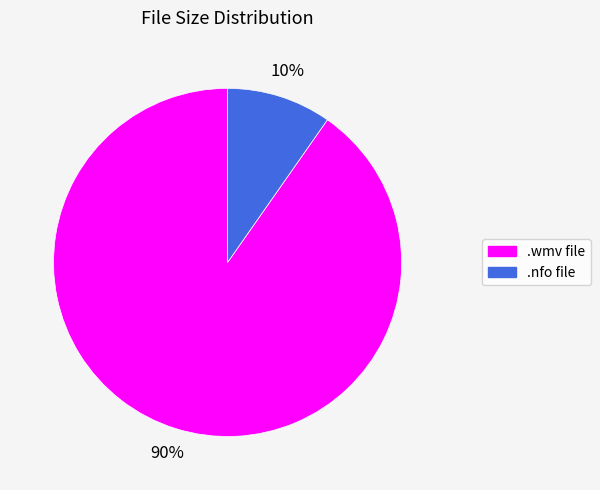

To the nearest percent, what is the average slice percentage?

50%